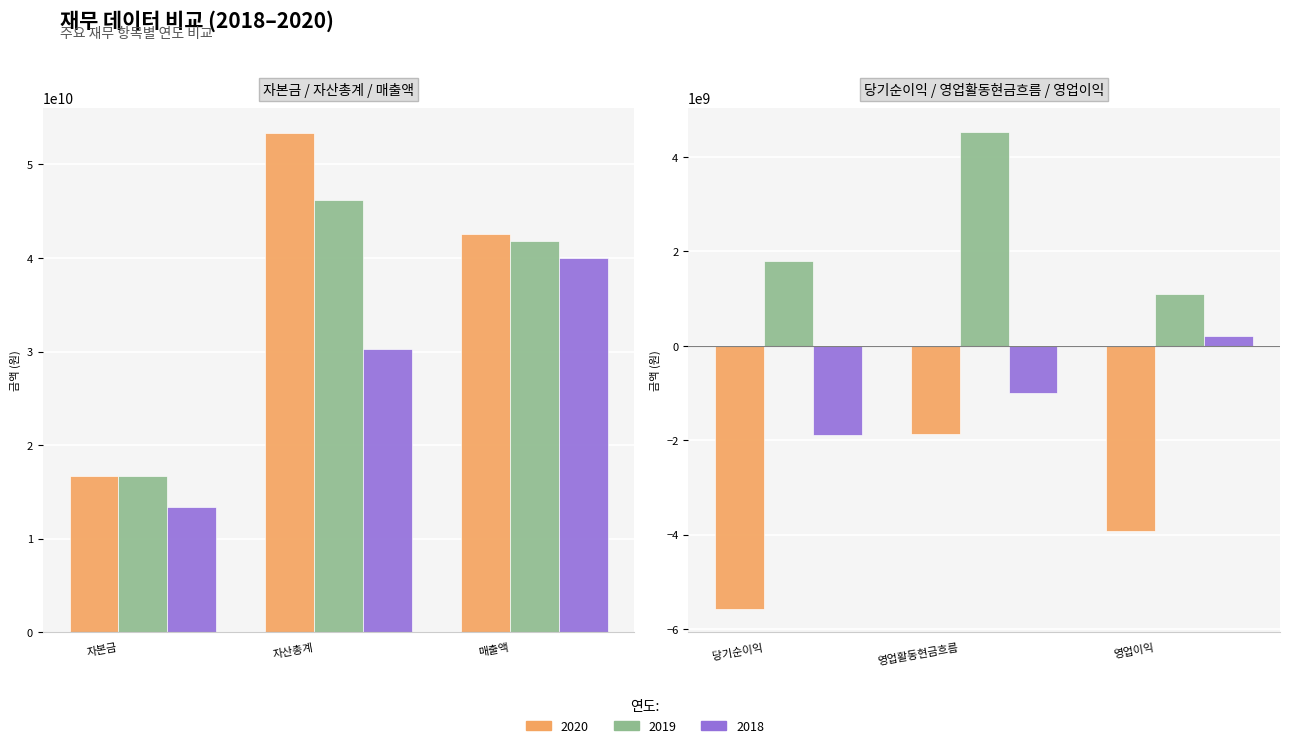

Which series has the widest spread of values?

2020